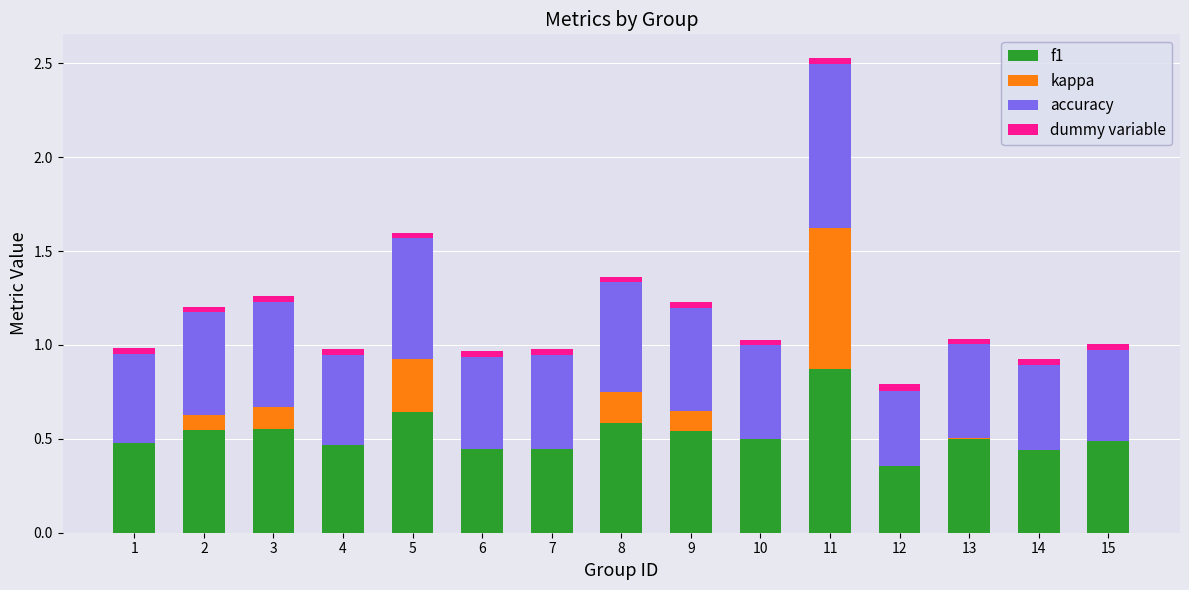

At which category is the sum across all series the highest?

11